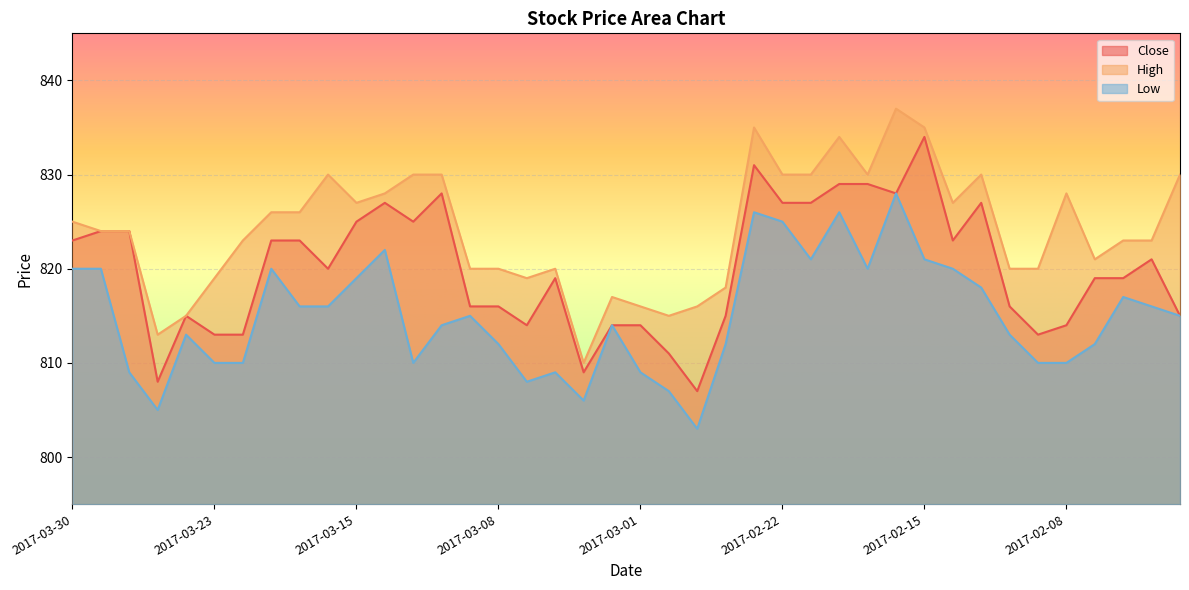

Which label corresponds to the smallest value in the chart?

2017-02-27